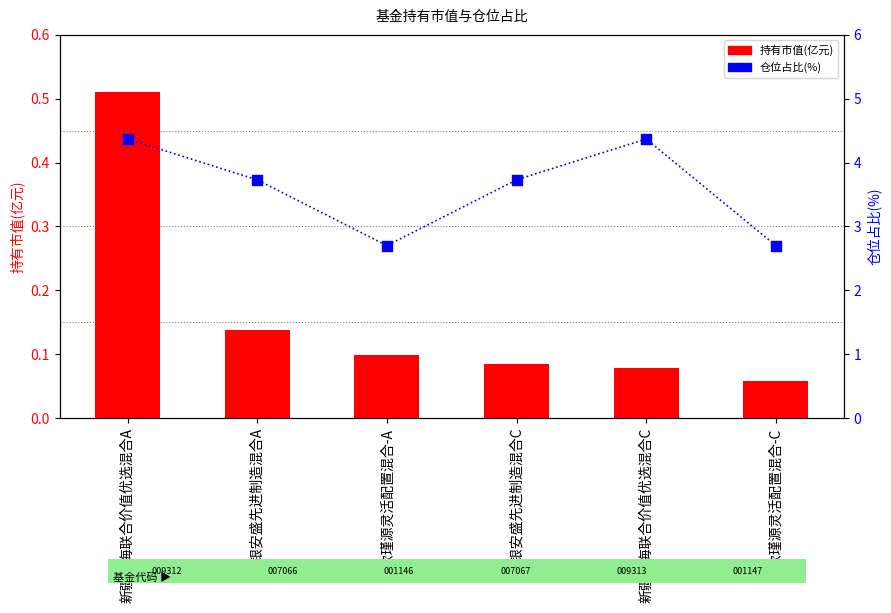

What are all the series names shown in the legend?

持有市值(亿元), 仓位占比(%)